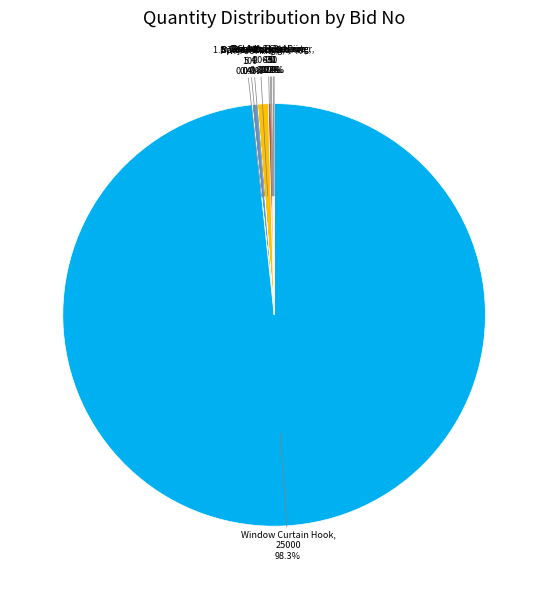

Is there a majority slice in this chart?

Yes